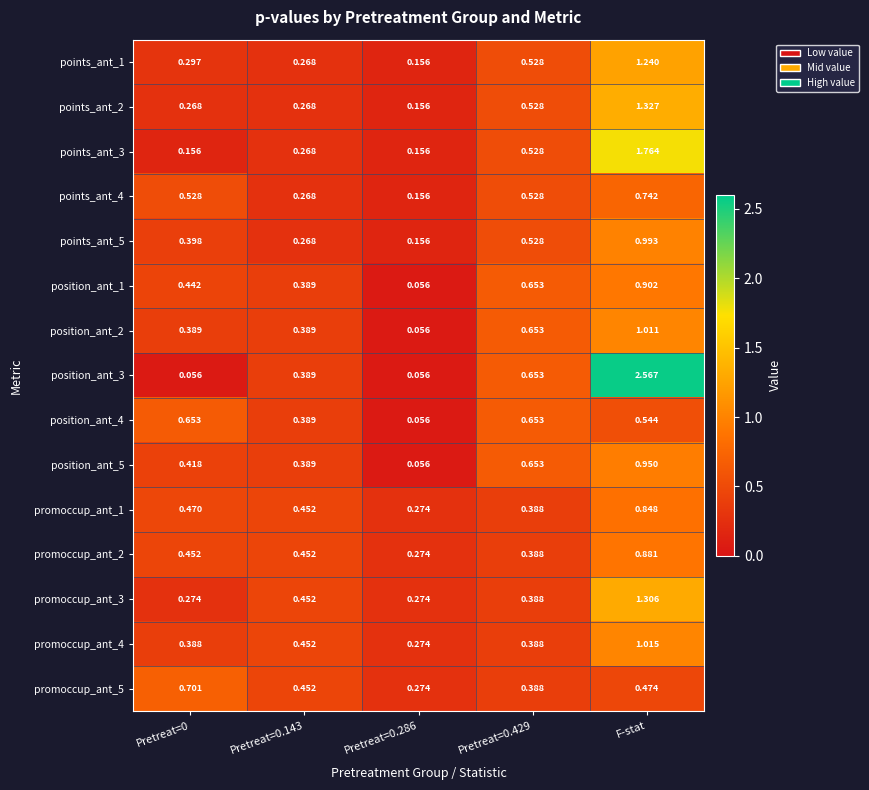

Which series has the largest range (max minus min)?

position_ant_3